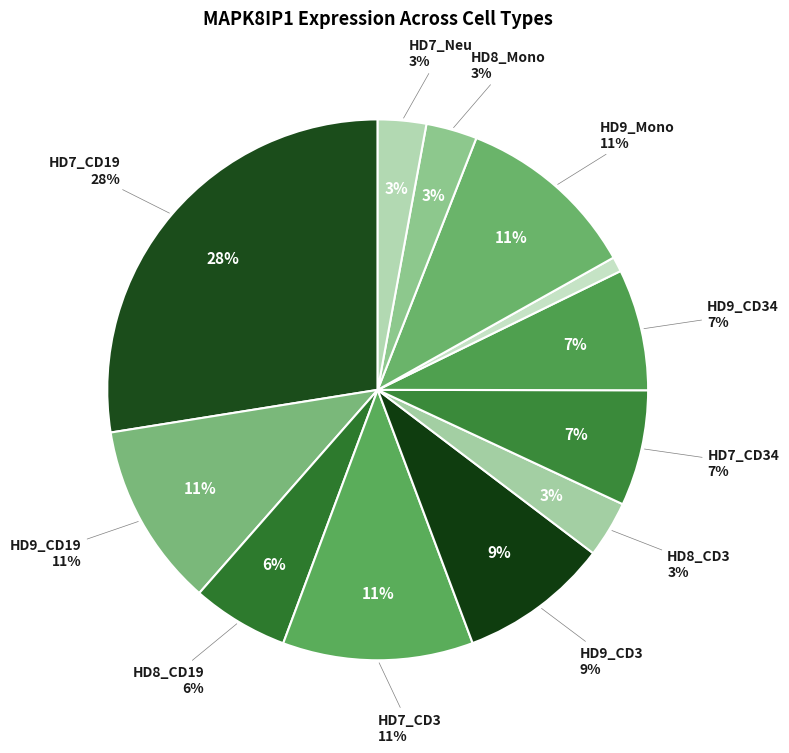

Is it true that HD7_CD19 is 28% of the pie?

True